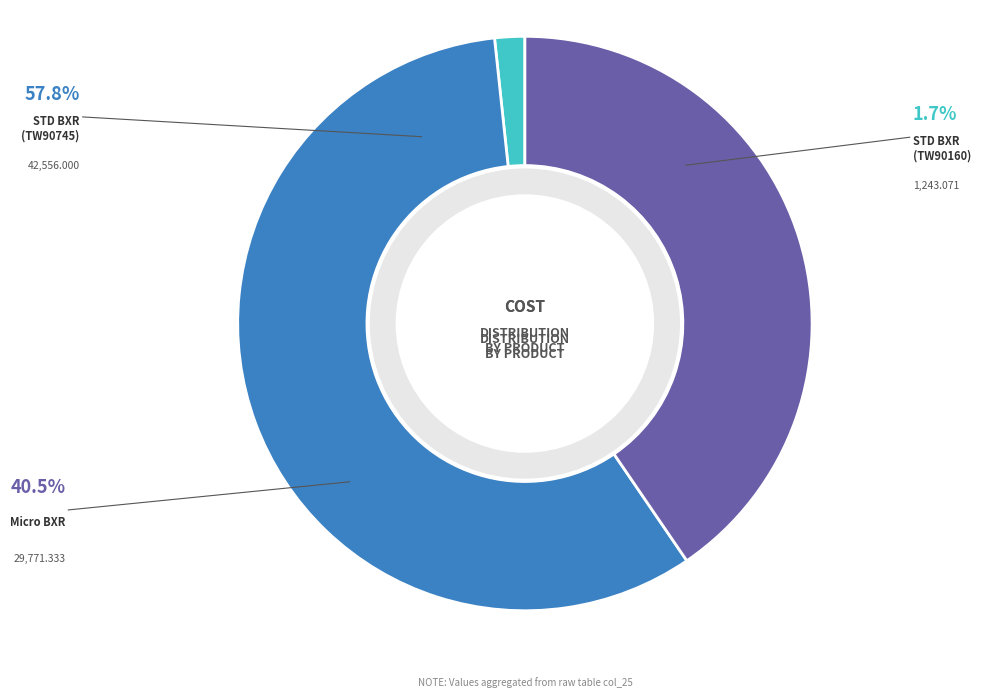

Is there any slice that represents more than half of the pie?

Yes